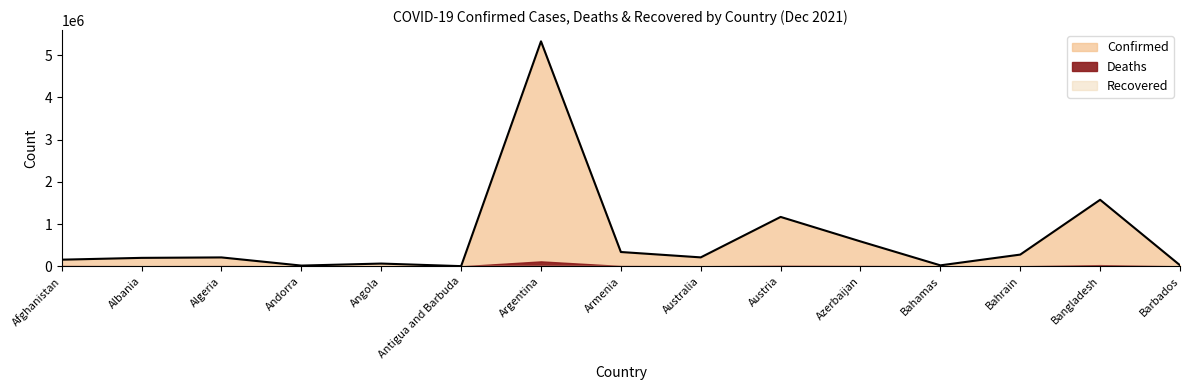

How many lines are shown in the chart?

3